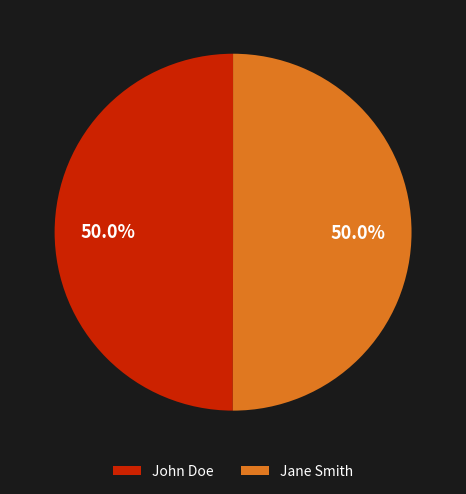

How many segments does this pie chart have?

2